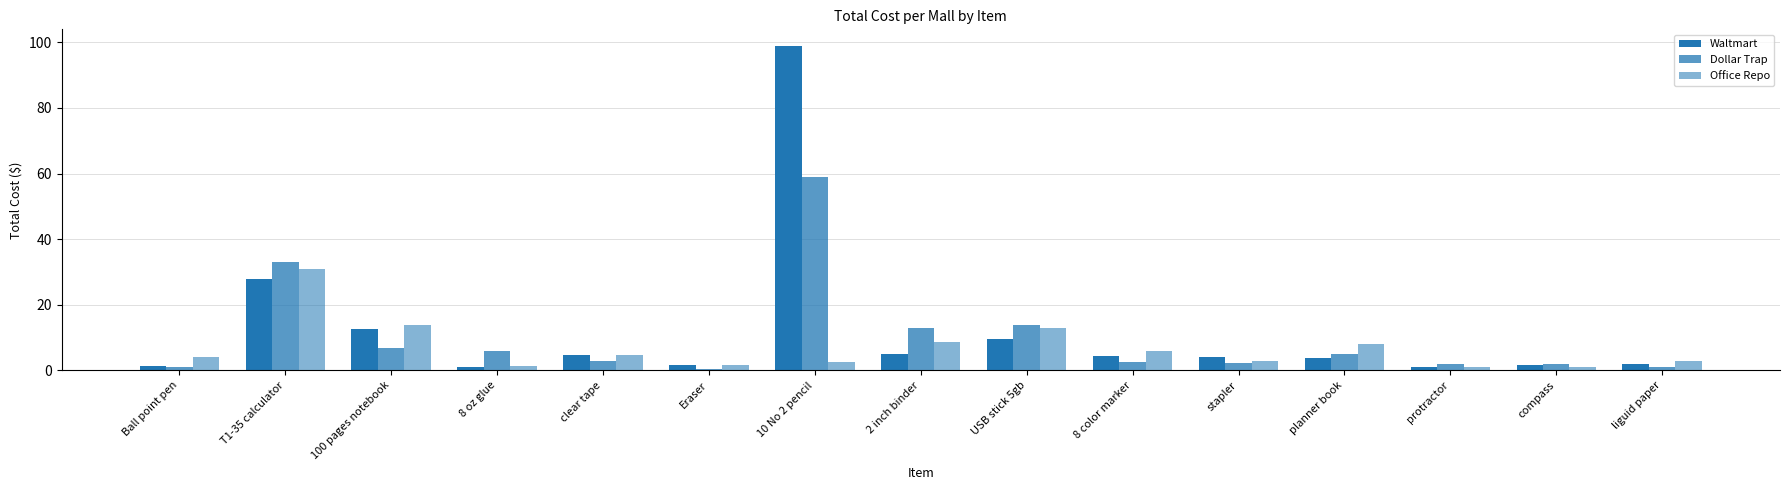

Are the bars horizontal?

No